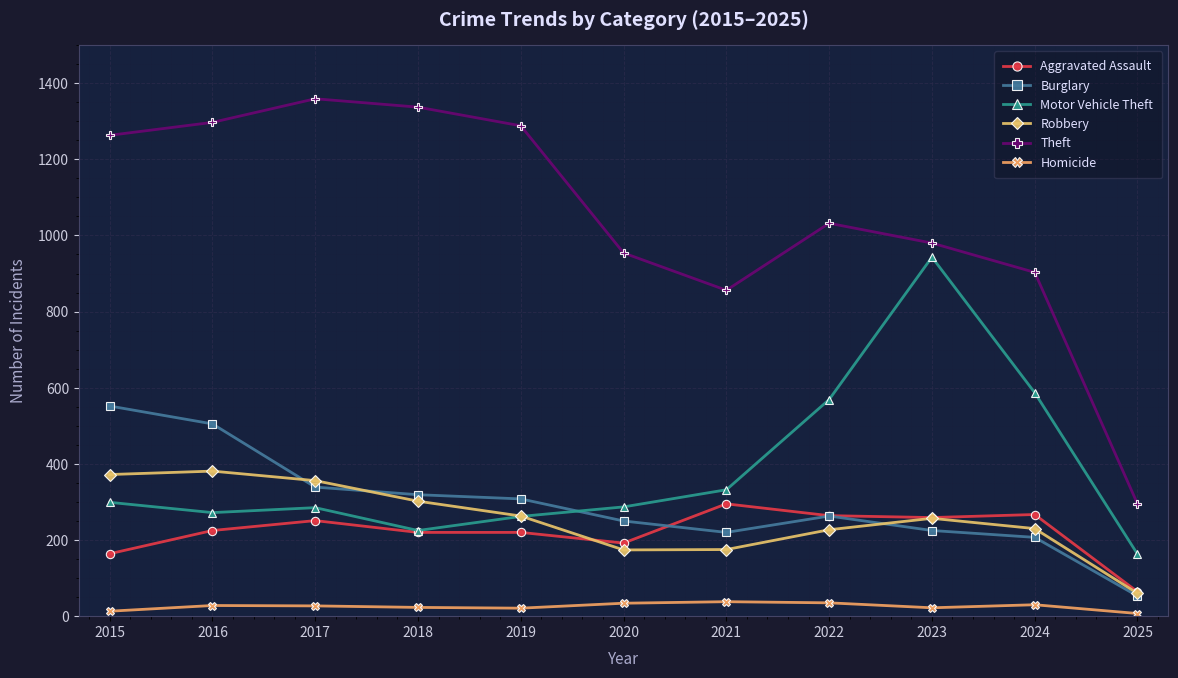

Between 2017 and 2018, which series saw the biggest shift?

Motor Vehicle Theft